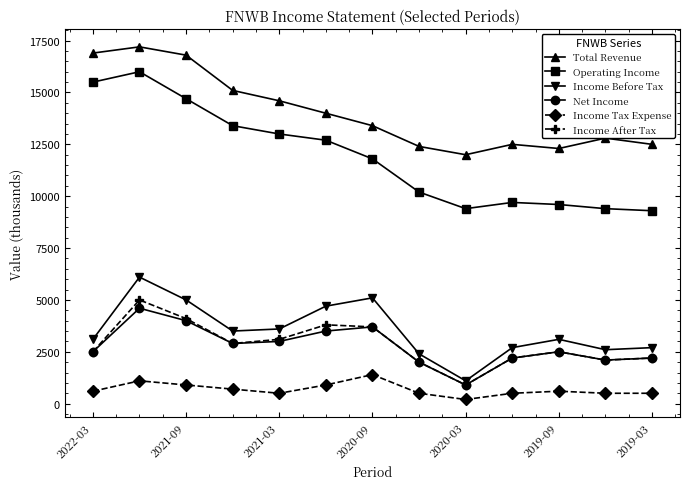

What is the lowest value of the Income Before Tax series?

1100